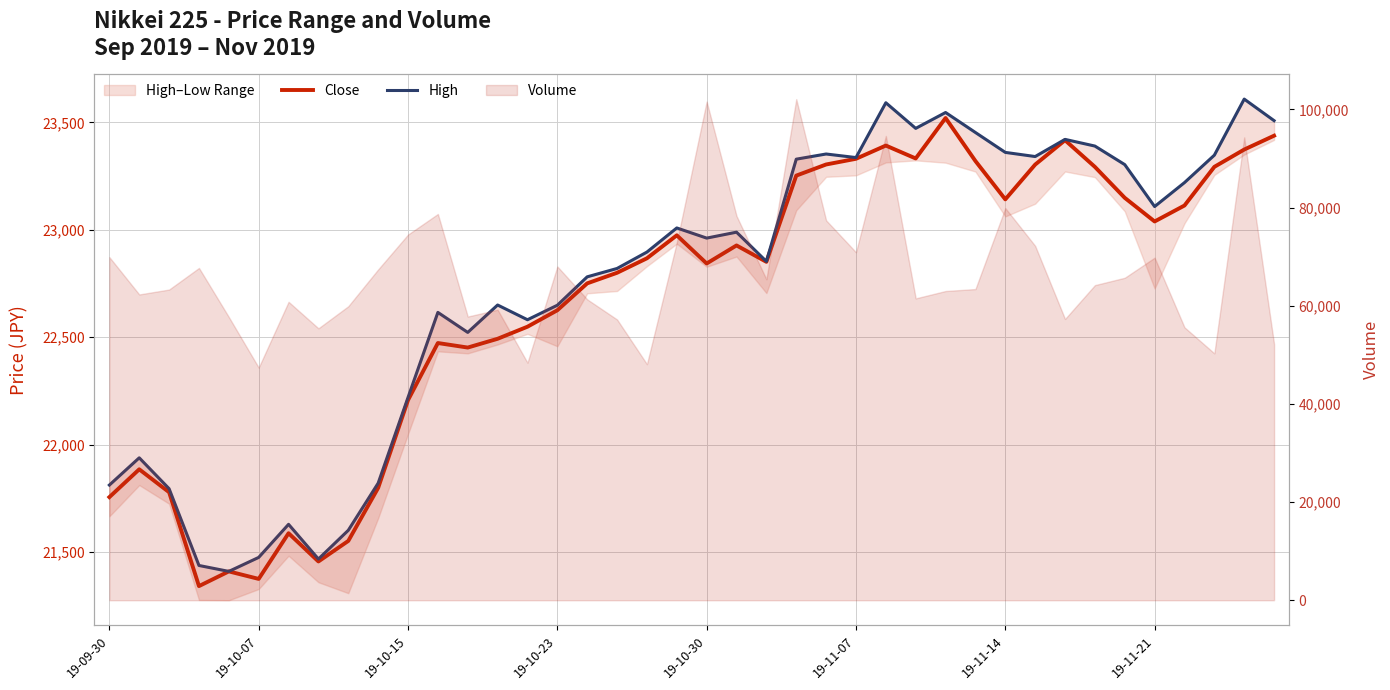

In High, how many points are lower than both neighbors (excluding endpoints)?

10